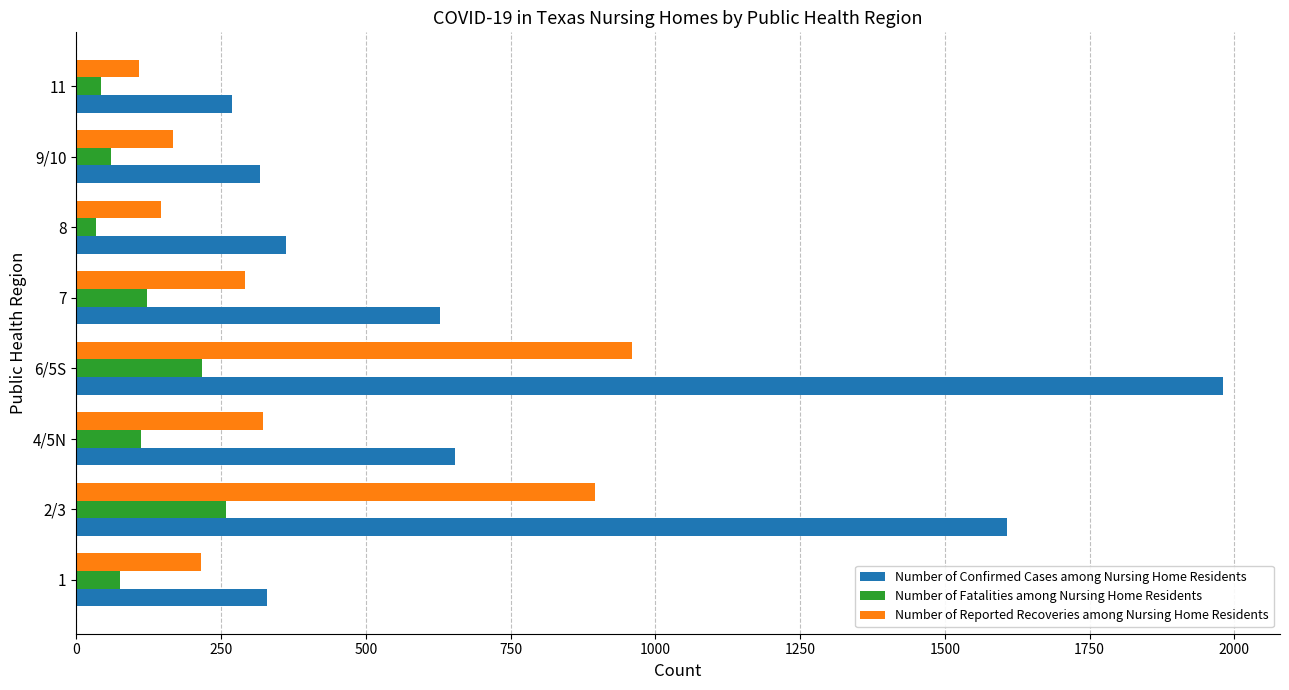

Is the value of Number of Reported Recoveries among Nursing Home Residents at 7 greater than the value of Number of Fatalities among Nursing Home Residents at 8?

Yes